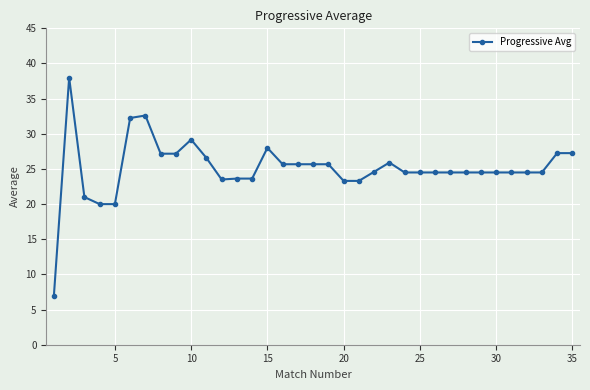

What is the value of the 10th point from the left?

29.2